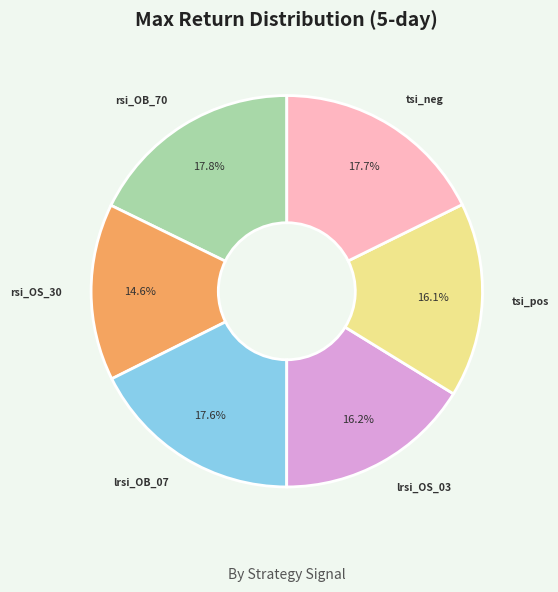

Does any single category account for the majority?

No